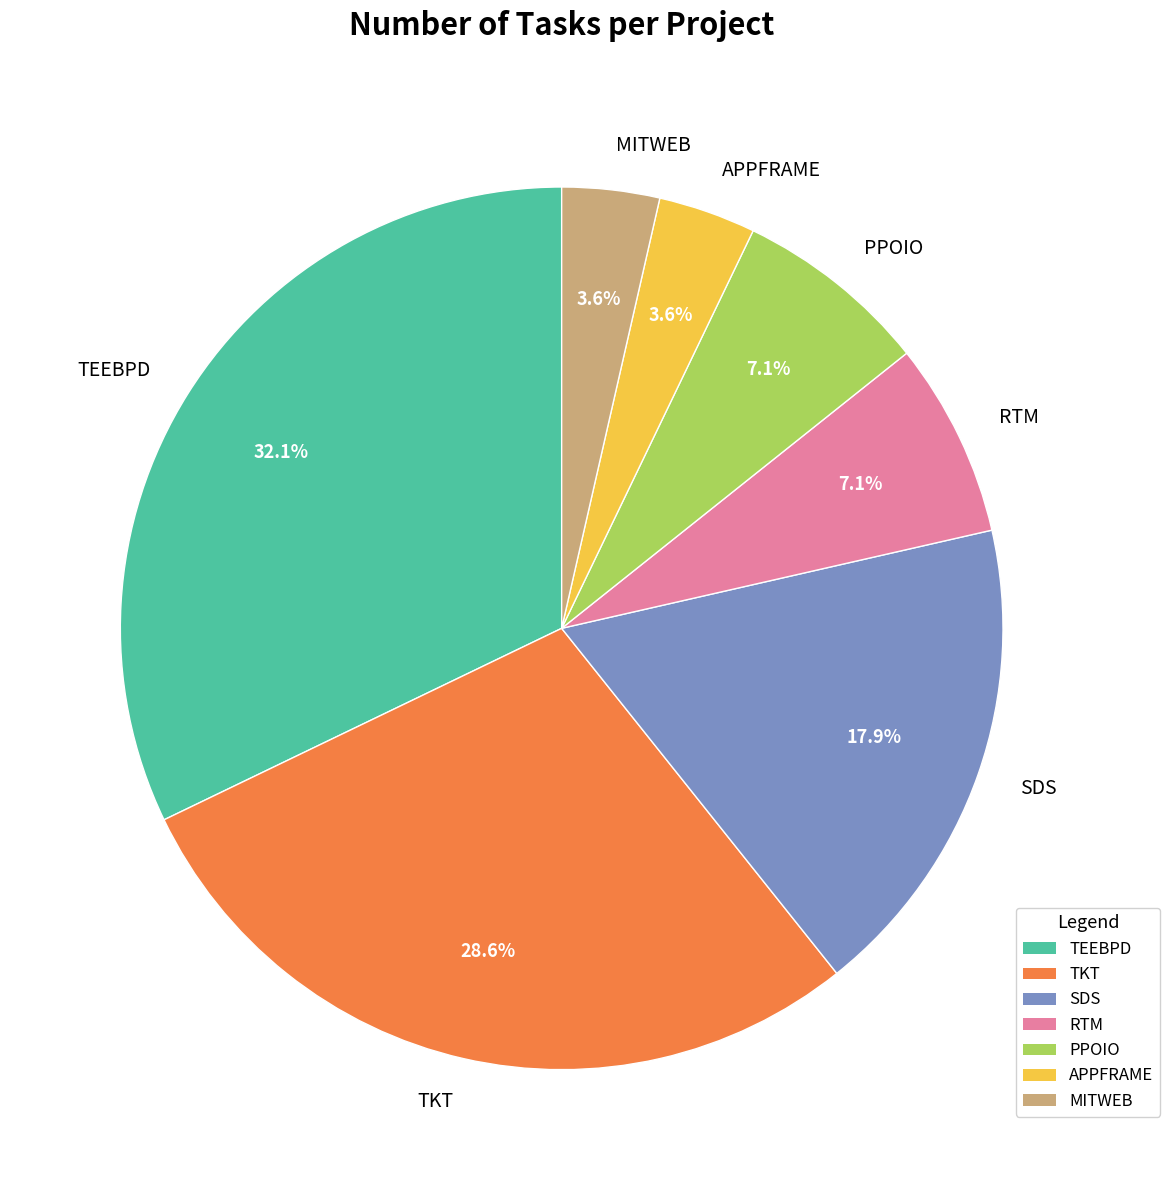

To the nearest percent, what is the average slice percentage?

14%